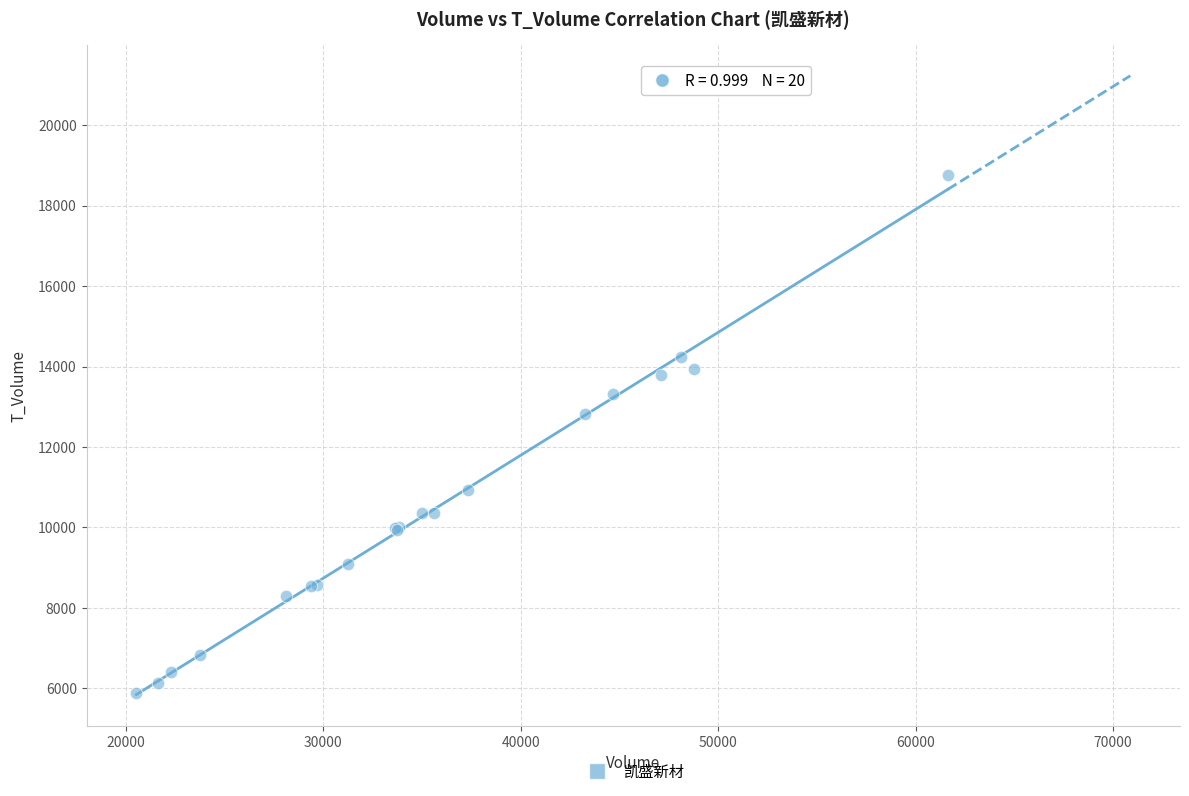

What Y value in the scatter plot is closest to 12322?

12810